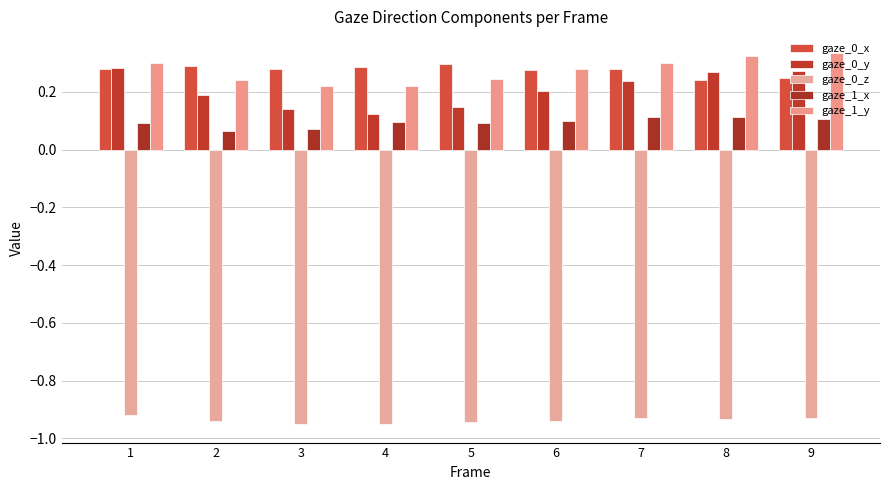

Rank the categories by gaze_1_x value from lowest to highest.

2, 3, 1, 5, 4, 6, 9, 8, 7